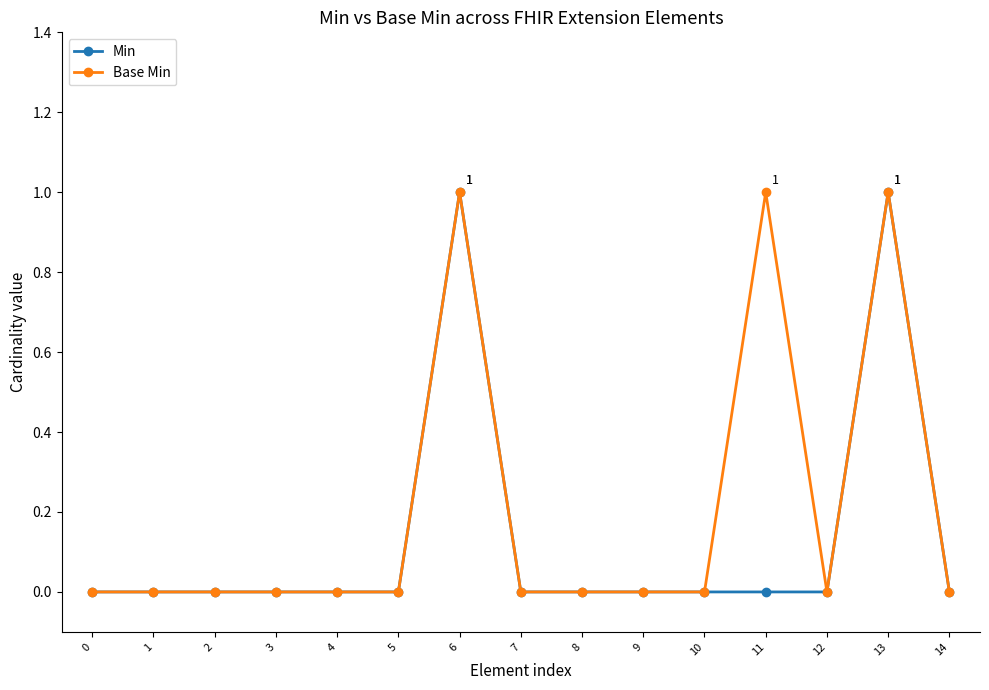

True or false: Base Min has more than 0 points higher than both neighbors.

True